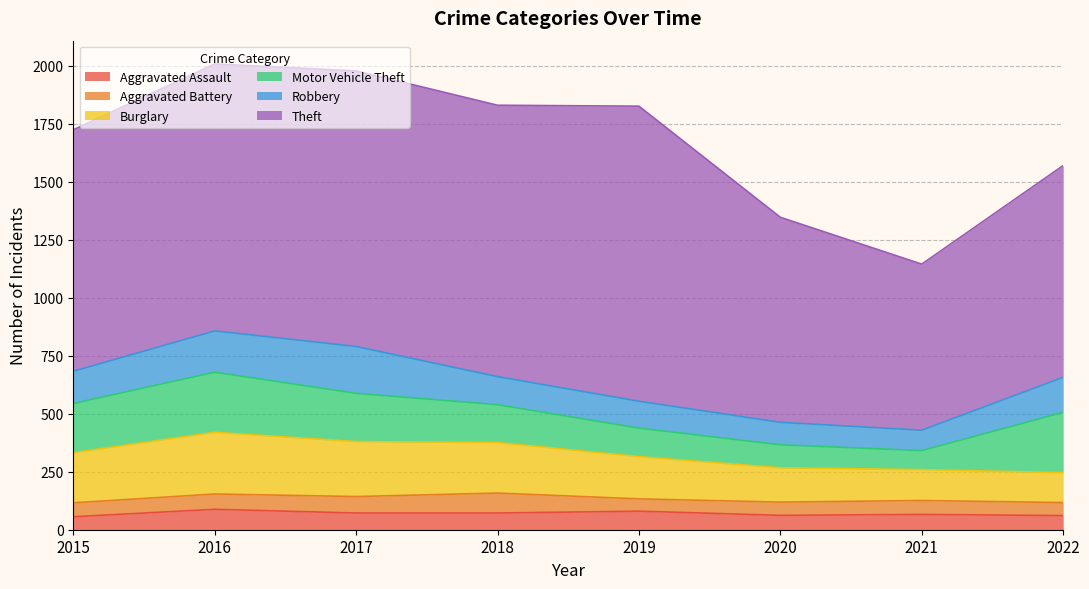

How many series are shown in this chart?

6